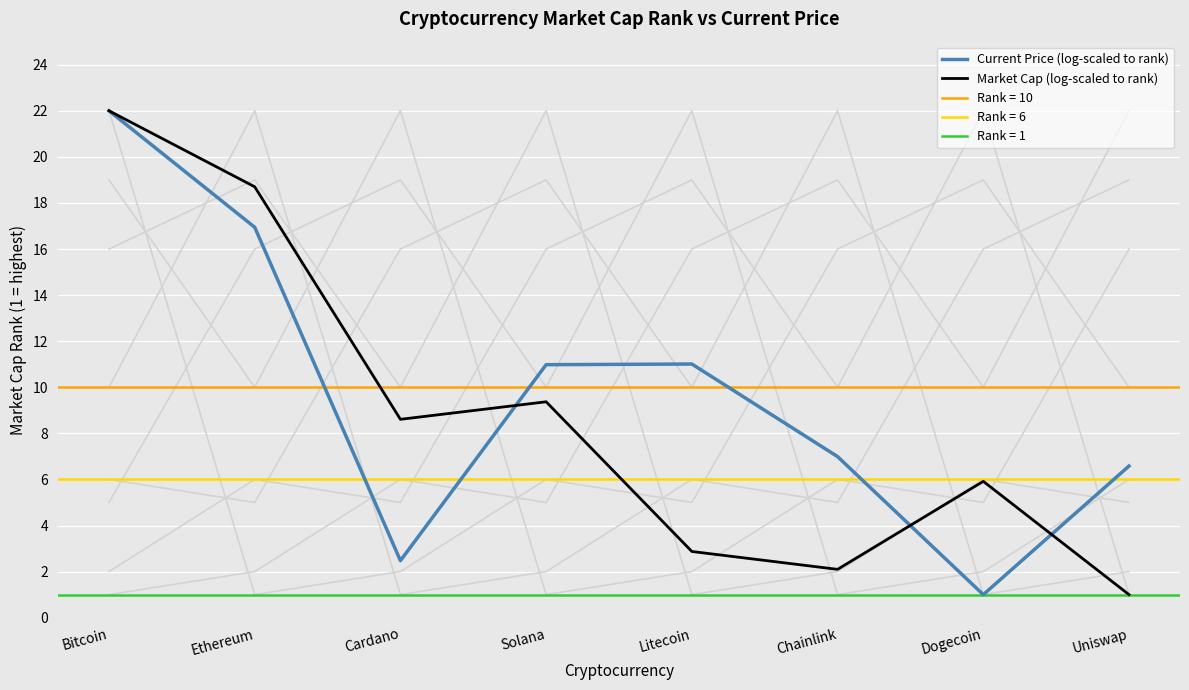

List the labels in order of Current Price (log-scaled to rank) value, smallest first.

Dogecoin, Cardano, Uniswap, Chainlink, Solana, Litecoin, Ethereum, Bitcoin